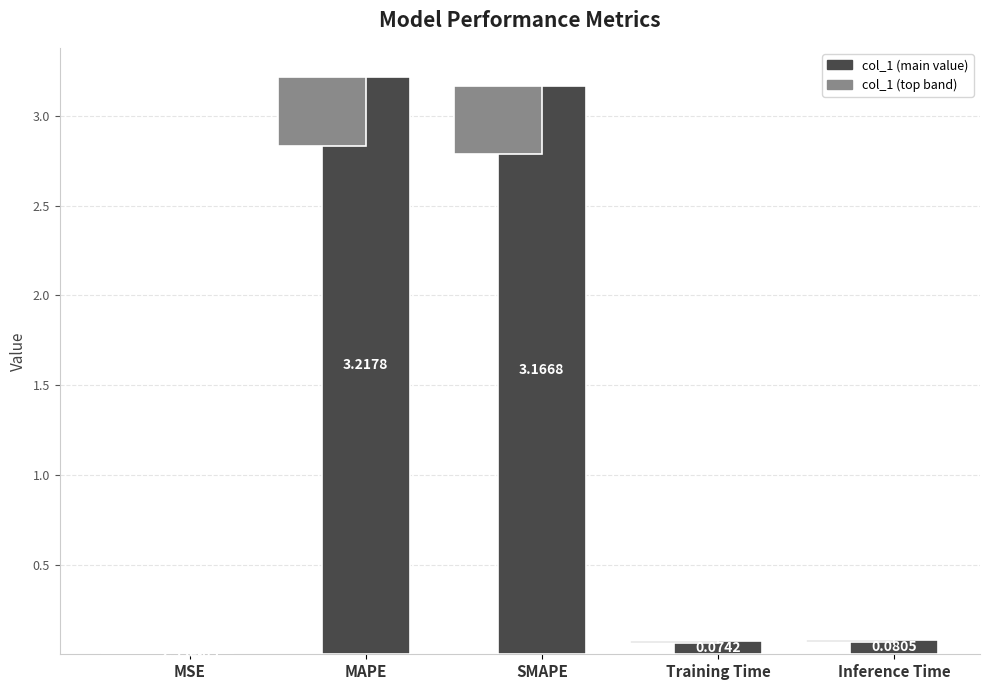

Rank the categories by value from highest to lowest.

MAPE, SMAPE, Inference Time, Training Time, MSE